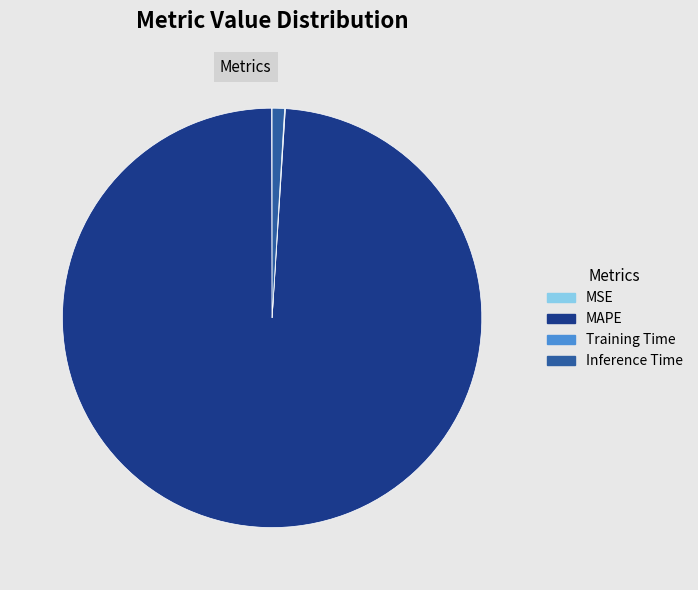

The MAPE slice represents 99% of the pie. True or false?

True